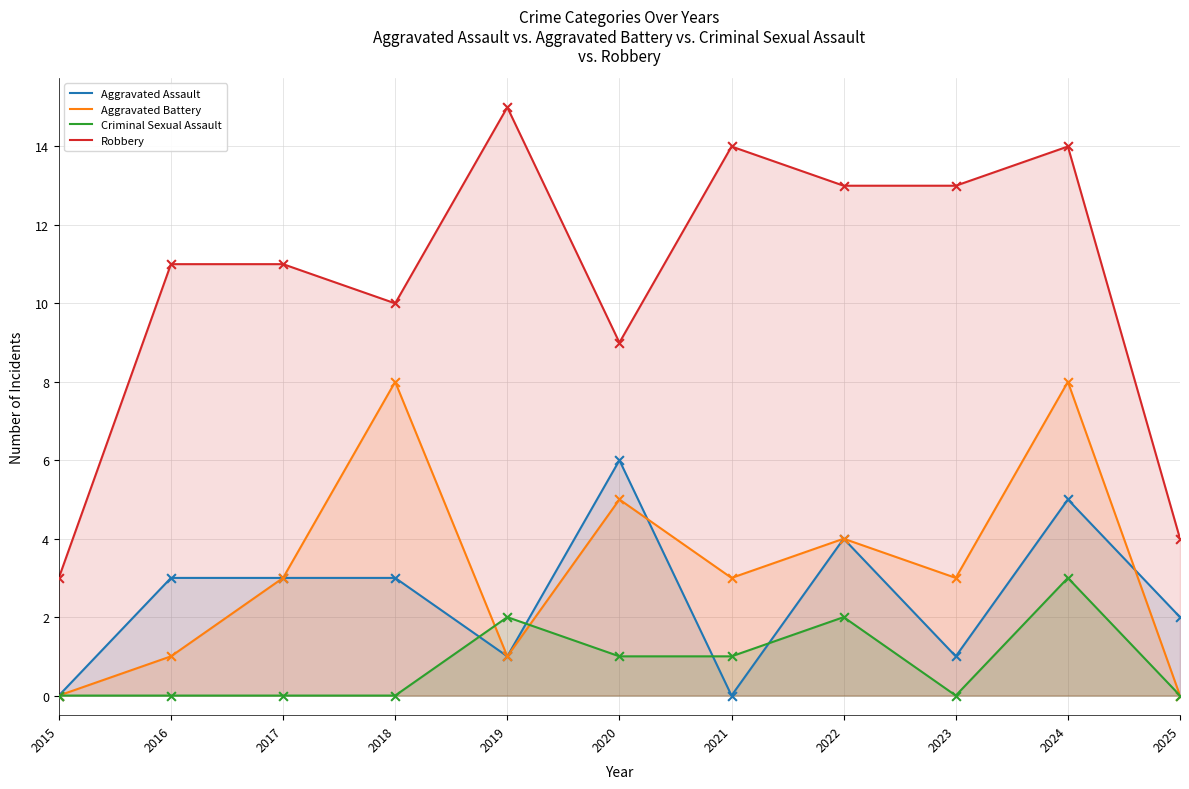

Which series reaches the minimum Y coordinate?

Aggravated Assault